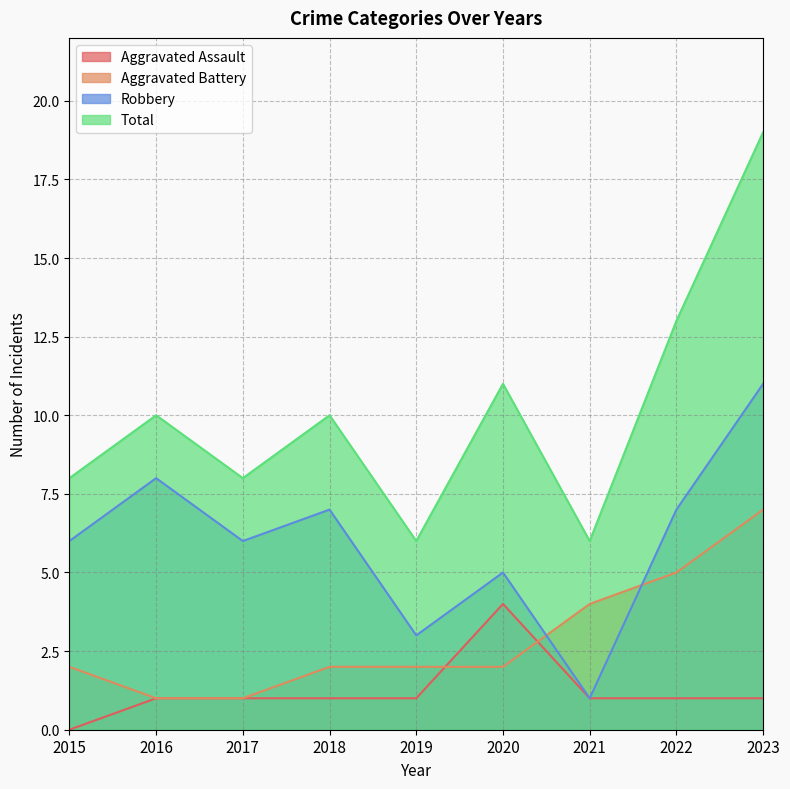

Which series has the largest range (max minus min)?

Total